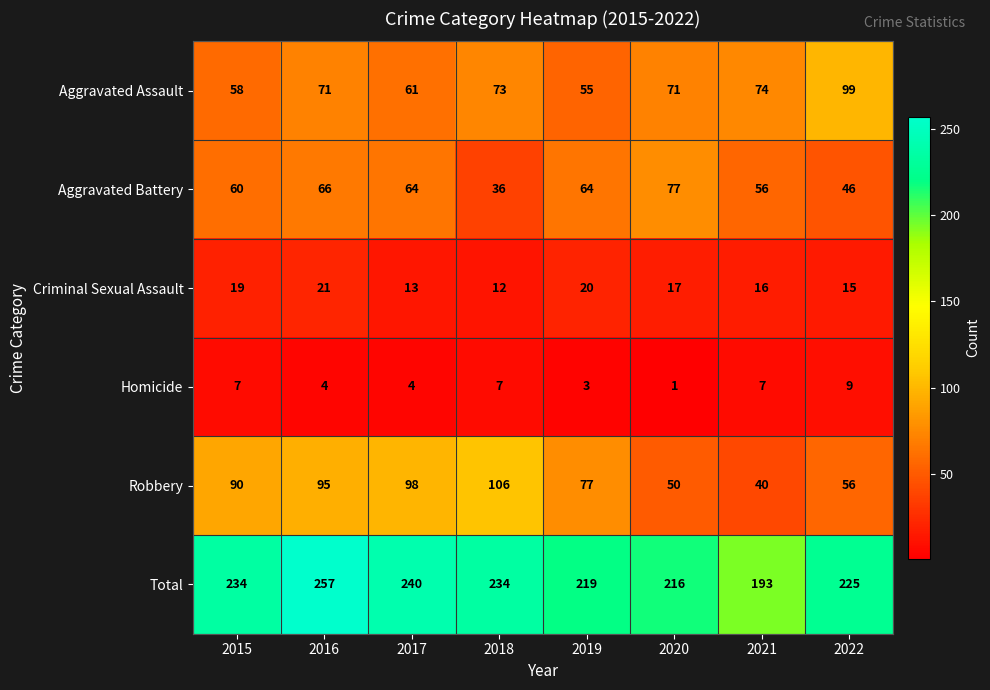

The Criminal Sexual Assault series shows 26 at 2021. True or false?

False